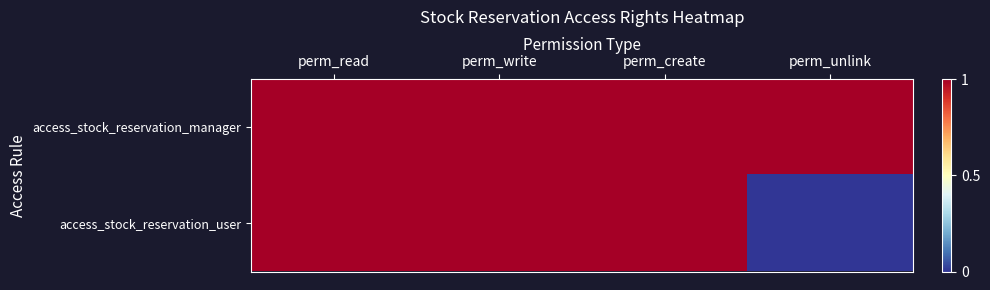

How many distinct data groups are displayed?

2